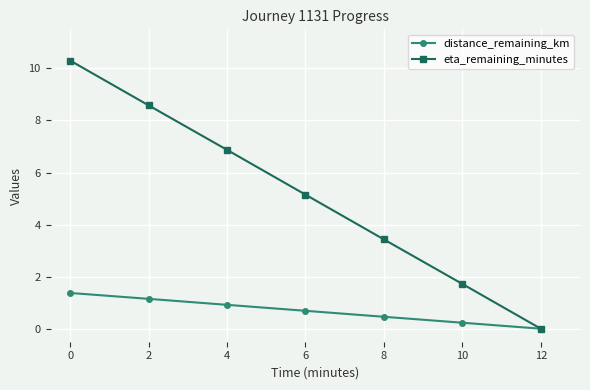

How many lines are shown in the chart?

2